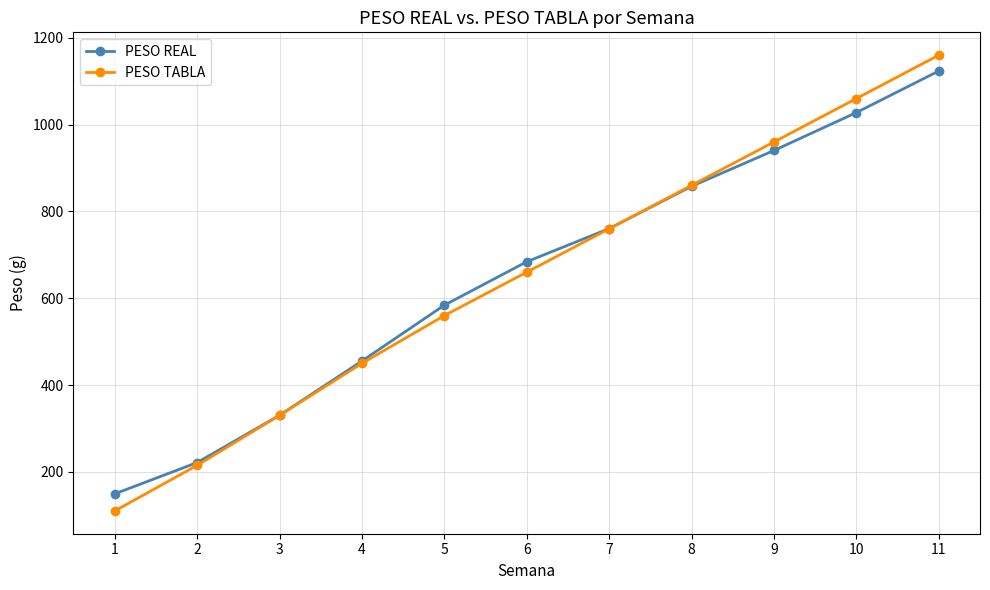

List the labels in order of PESO TABLA value, smallest first.

1, 2, 3, 4, 5, 6, 7, 8, 9, 10, 11